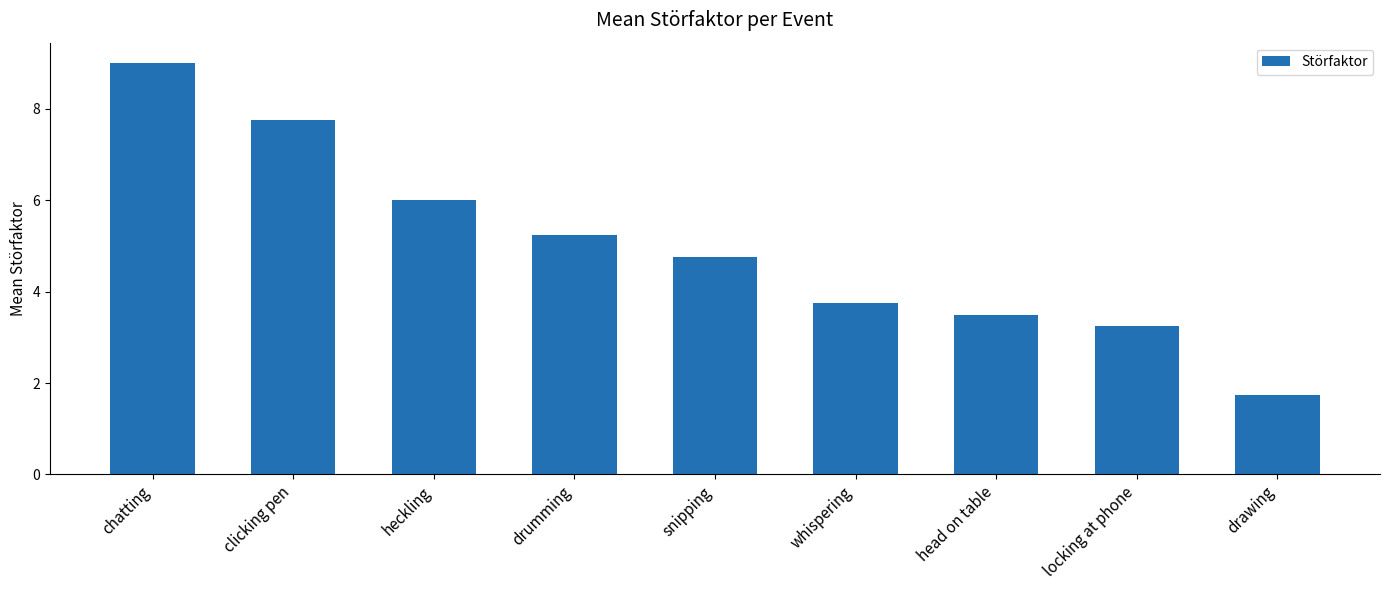

What position from the left is drumming?

4